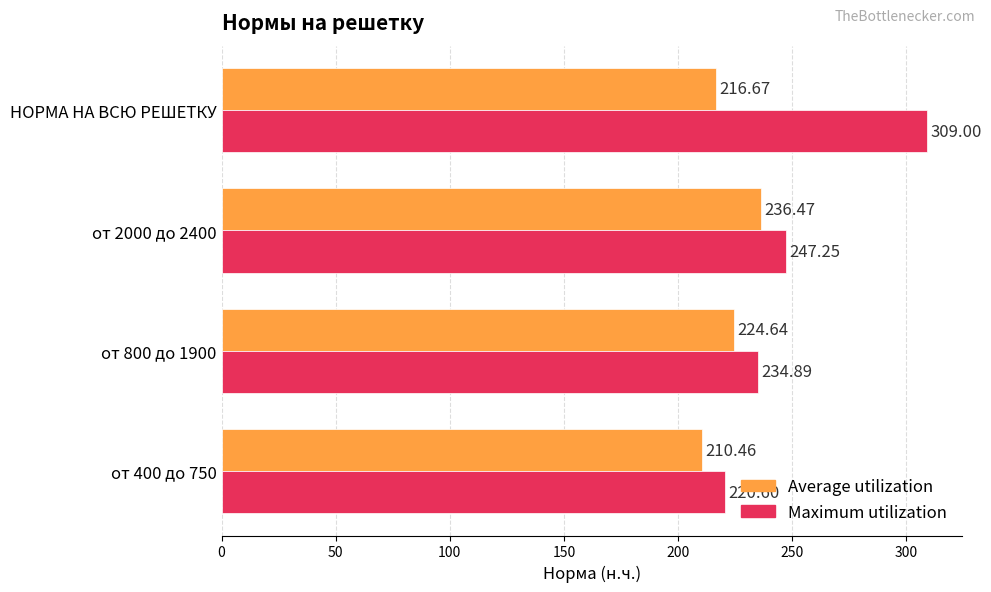

Which series changed the most between от 800 до 1900 and от 2000 до 2400?

Maximum utilization